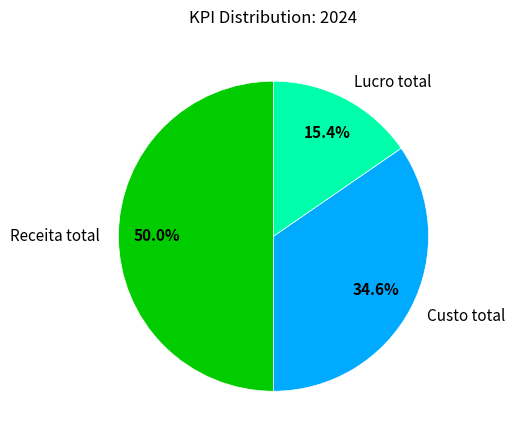

To the nearest percent, what is the average slice percentage?

33%